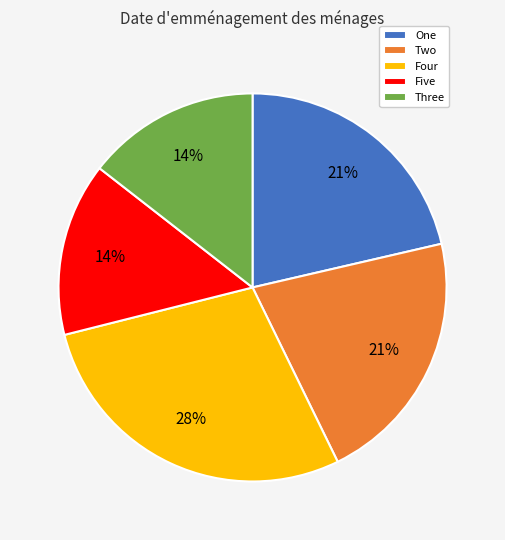

Which slice is the largest?

Four